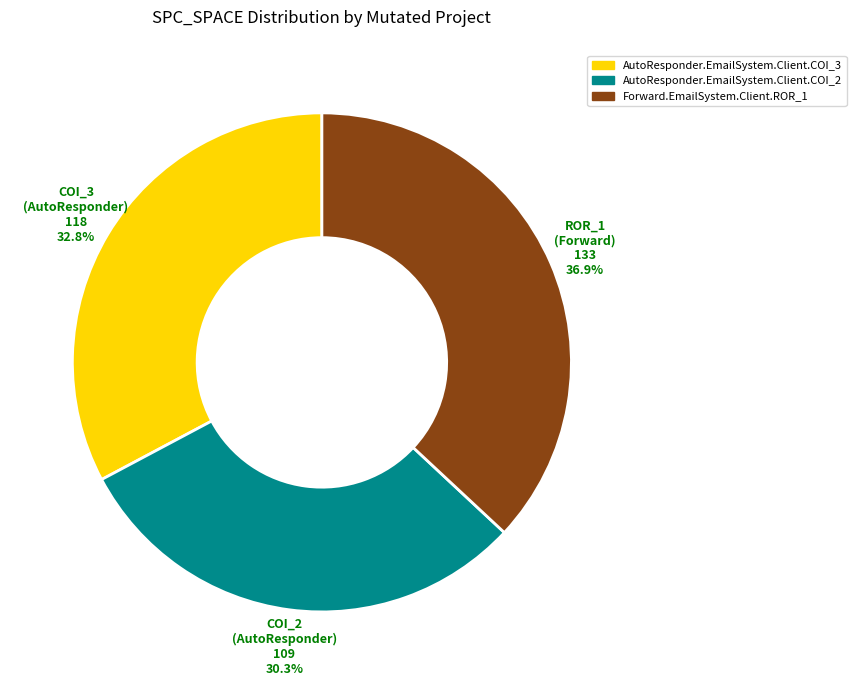

True or false: AutoResponder.EmailSystem.Client.COI_2 accounts for 30% of the total.

True